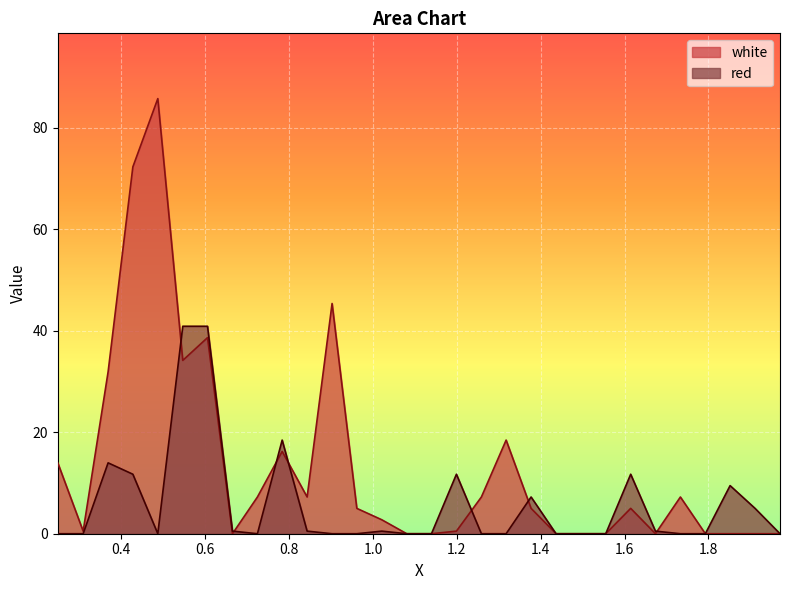

At how many categories does at least one series exceed 78?

1